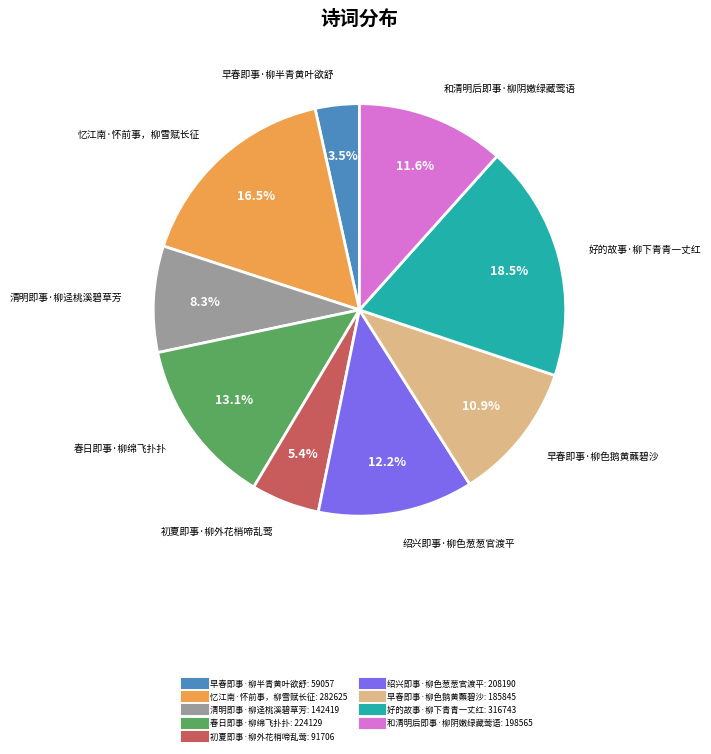

Which category has the smallest portion of the pie?

早春即事·柳半青黄叶欲舒